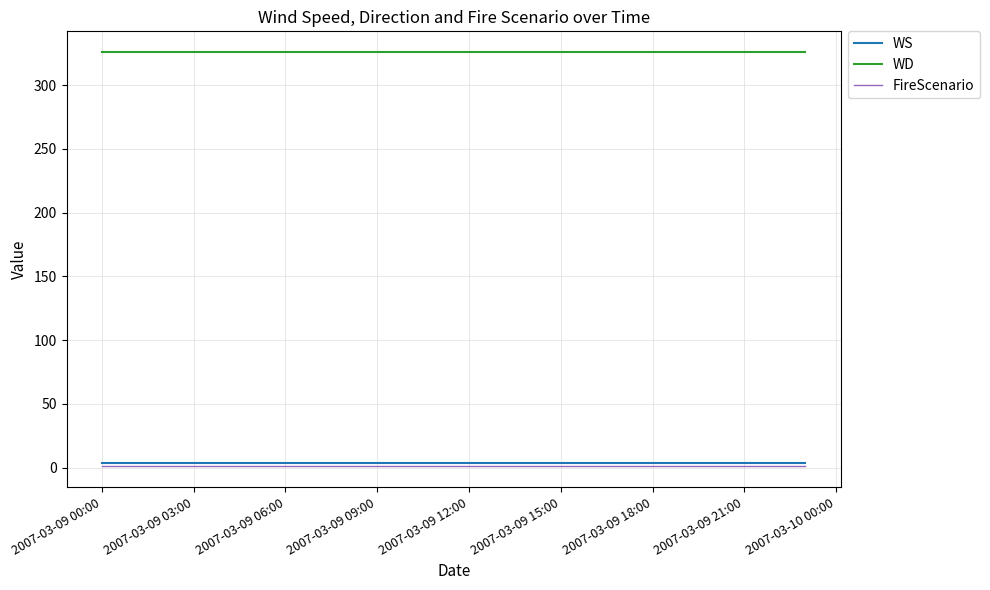

Reading left to right, transcribe all the data shown in this chart.

WS: 4	4	4	4	4	4	4	4	4	4	4	4	4	4	4	4	4	4	4	4	4	4	4	4
WD: 326	326	326	326	326	326	326	326	326	326	326	326	326	326	326	326	326	326	326	326	326	326	326	326
FireScenario: 1	1	1	1	1	1	1	1	1	1	1	1	1	1	1	1	1	1	1	1	1	1	1	1